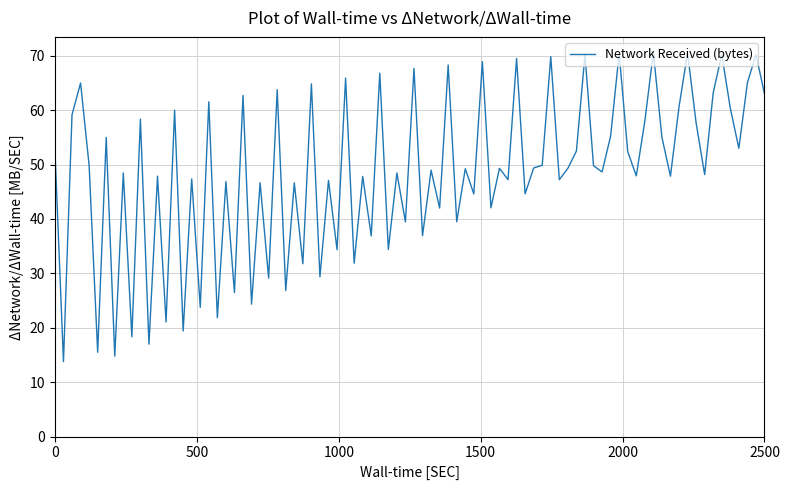

What is the greatest value displayed?

70.6